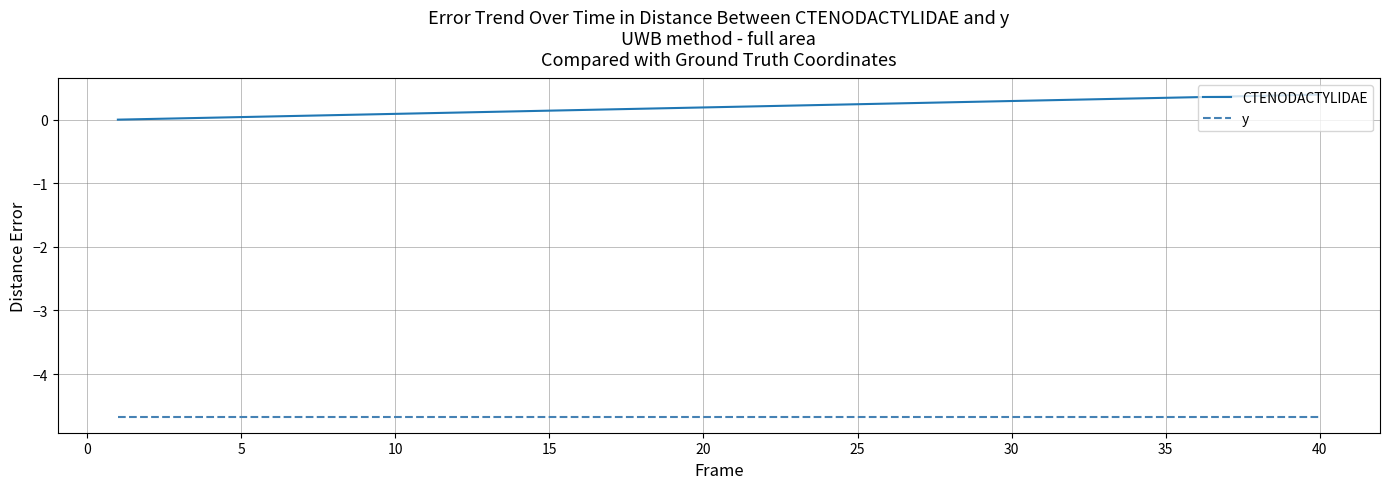

Is this an area chart (filled region under the line)?

No